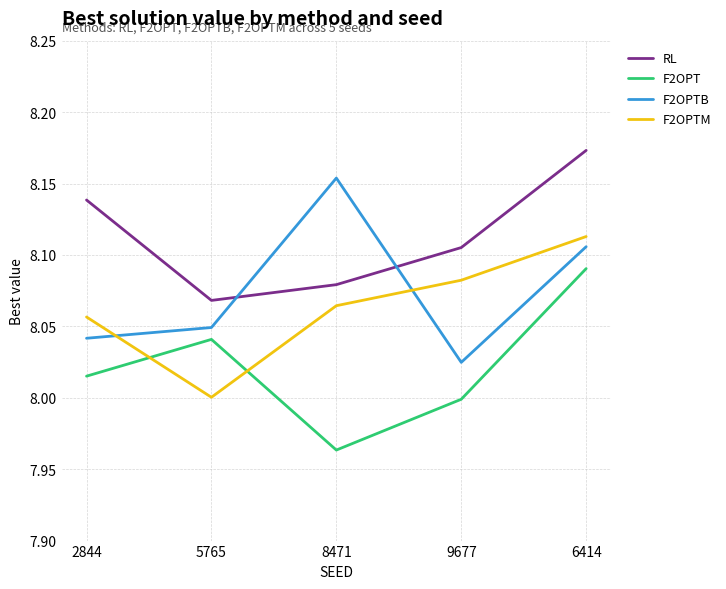

True or false: F2OPTM has a value of 5.2 at 9677.

False